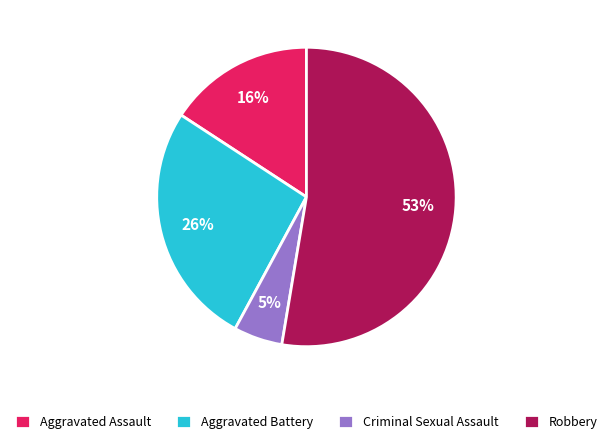

Combined, do Aggravated Battery and Criminal Sexual Assault account for over 50%?

No